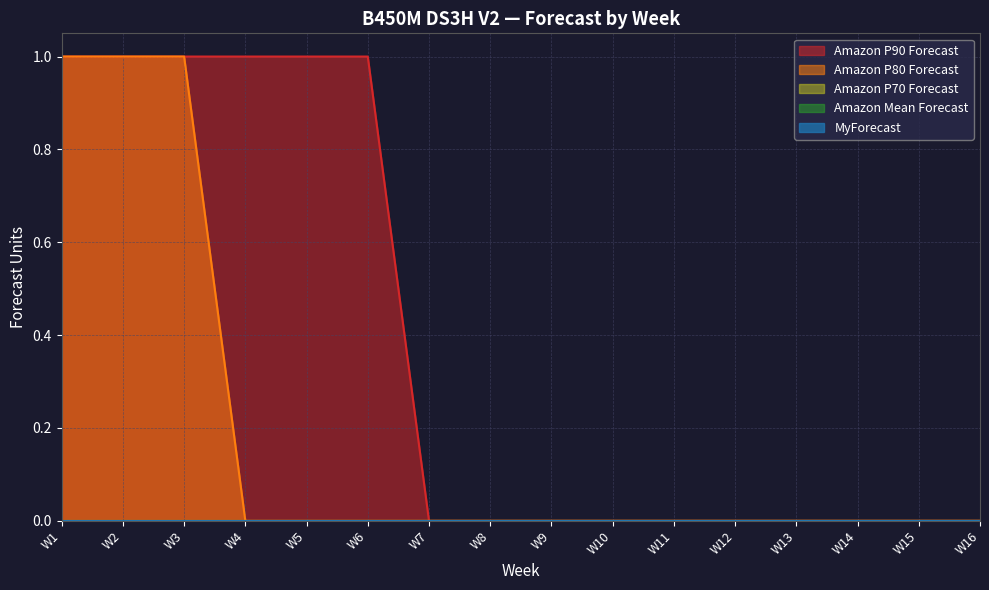

Which has a higher value, W2 or W14?

W2